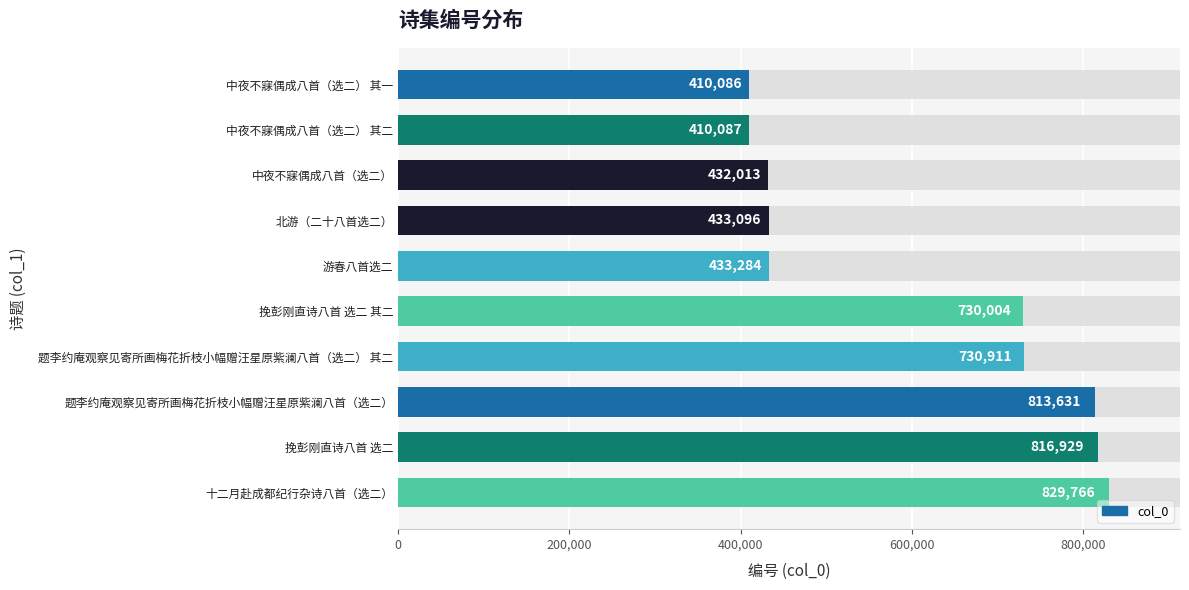

What is the difference between the second highest and second lowest values?

406842